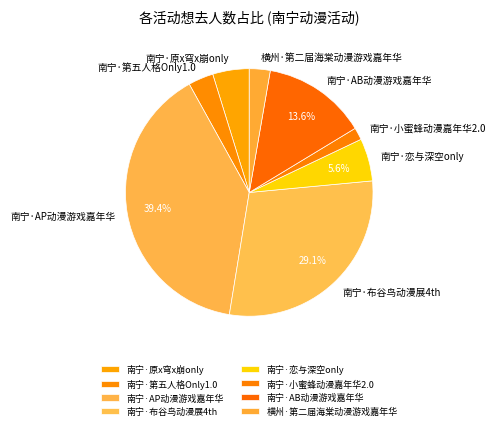

Is the sum of 南宁·恋与深空only and 南宁·布谷鸟动漫展4th greater than half?

No